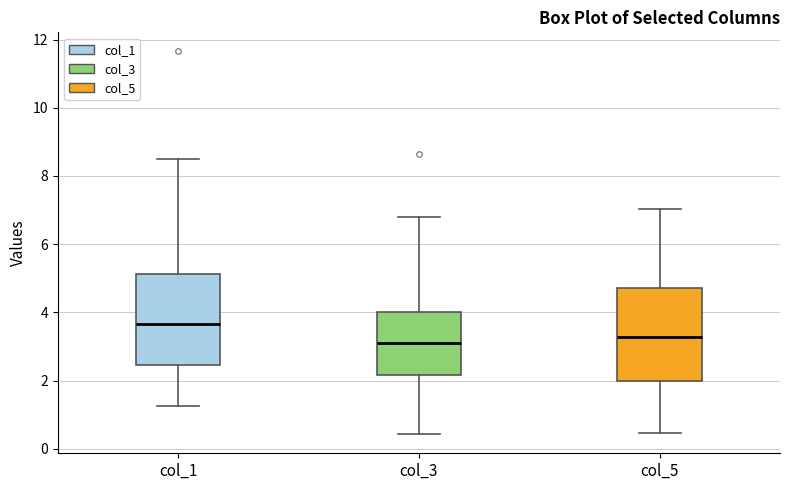

Reading left to right, transcribe this box plot: for each box, give where its median line is, the range the box spans, and where its two whiskers end, as read against the y-axis. The values are not printed on the chart, so give them approximately, as read against the axis.

col_1: median 3.6, box 2.4 to 5.2, whiskers 1.2 to 8.4
col_3: median 3.0, box 2.2 to 4.0, whiskers 0.4 to 6.8
col_5: median 3.2, box 2.0 to 4.8, whiskers 0.4 to 7.0